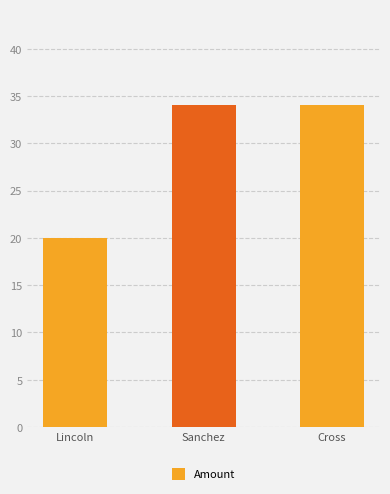

What is the change in value from Lincoln to Cross?

+14